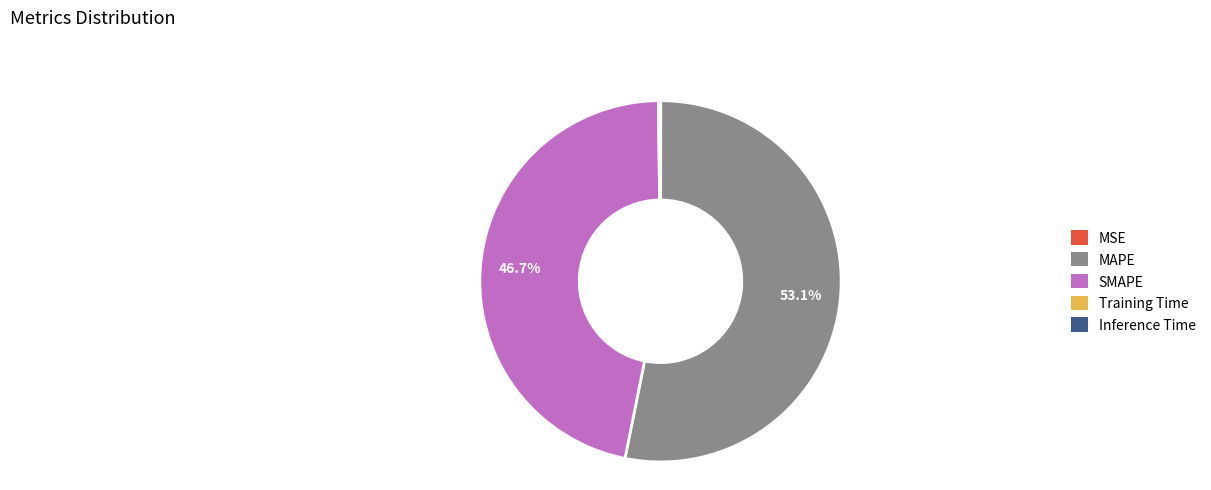

Which slice is the largest?

MAPE